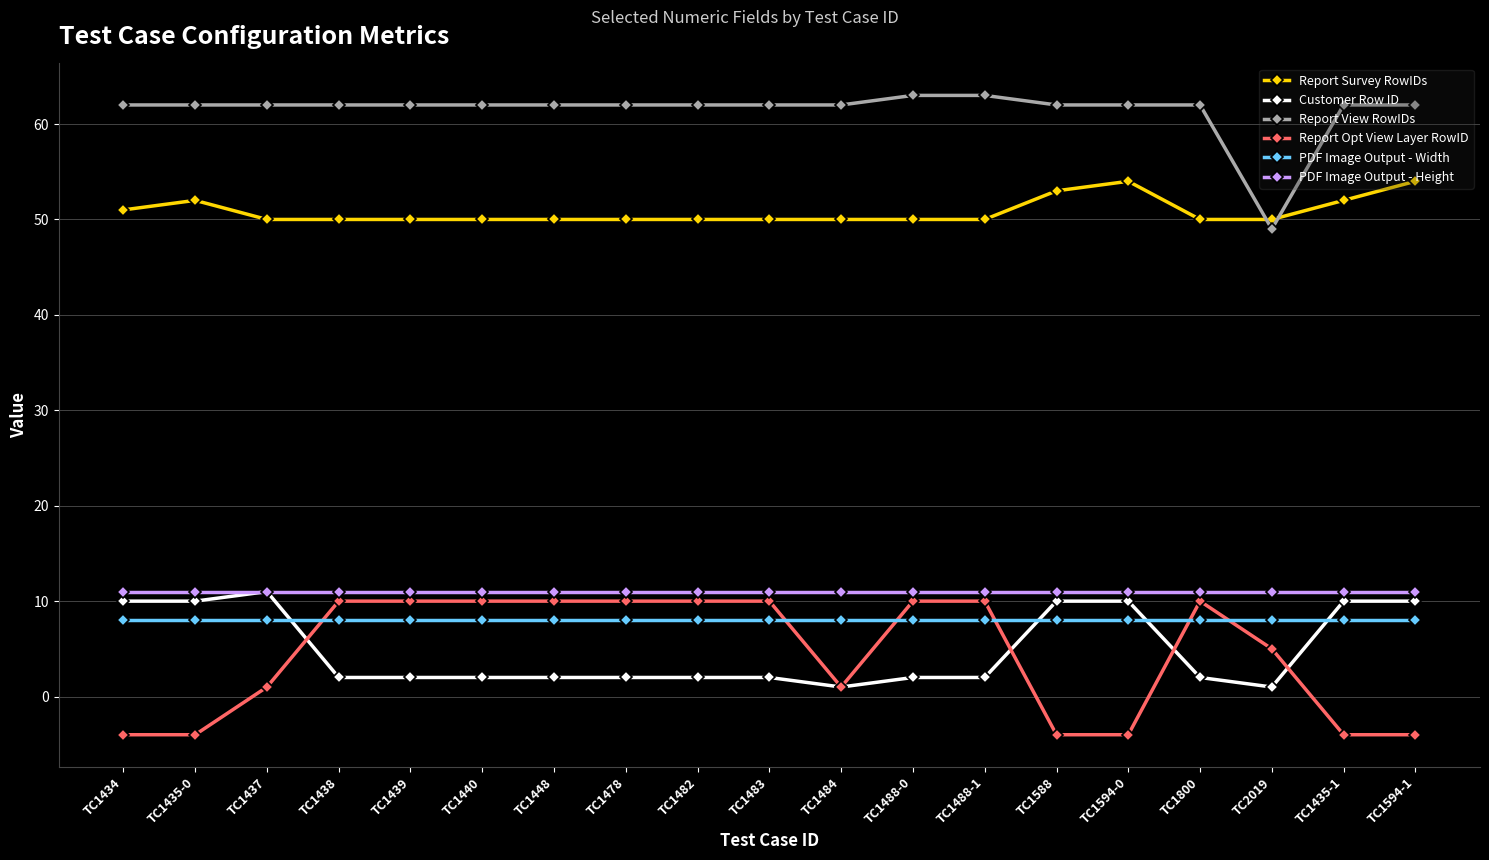

True or false: Report Survey RowIDs and Customer Row ID cross at least once.

False